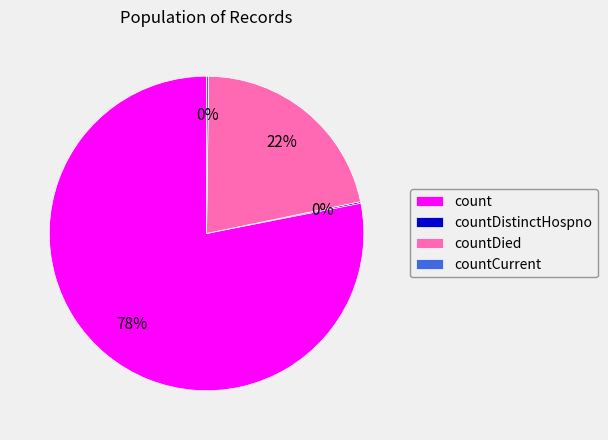

Does any single category account for the majority?

Yes